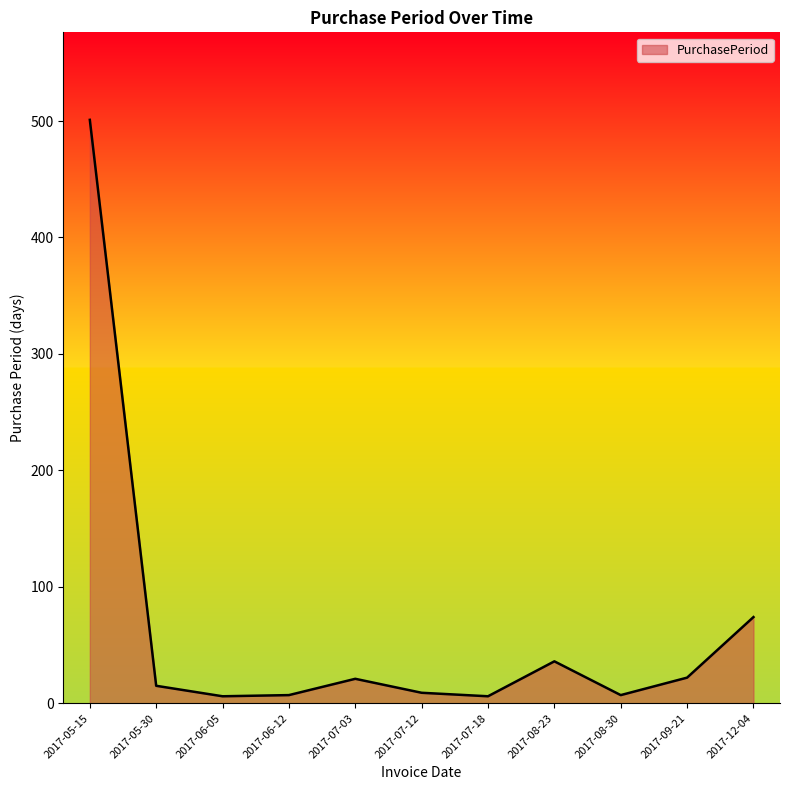

What is the average value?

64